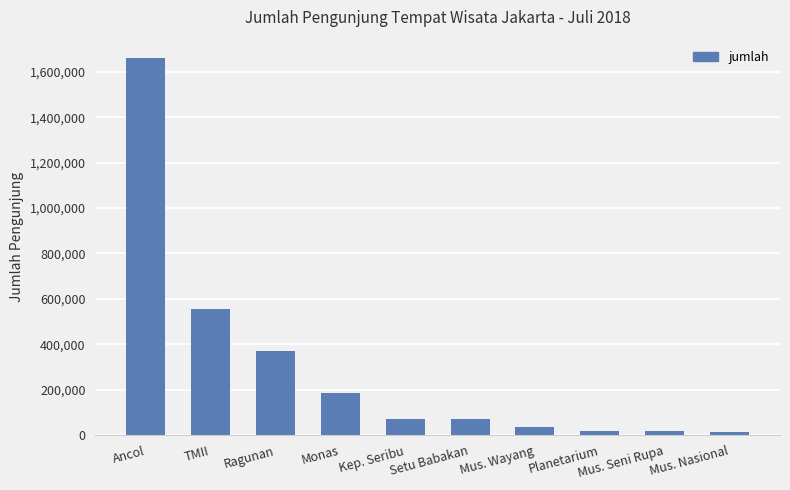

At which label is the value closest to 836676?

TMII